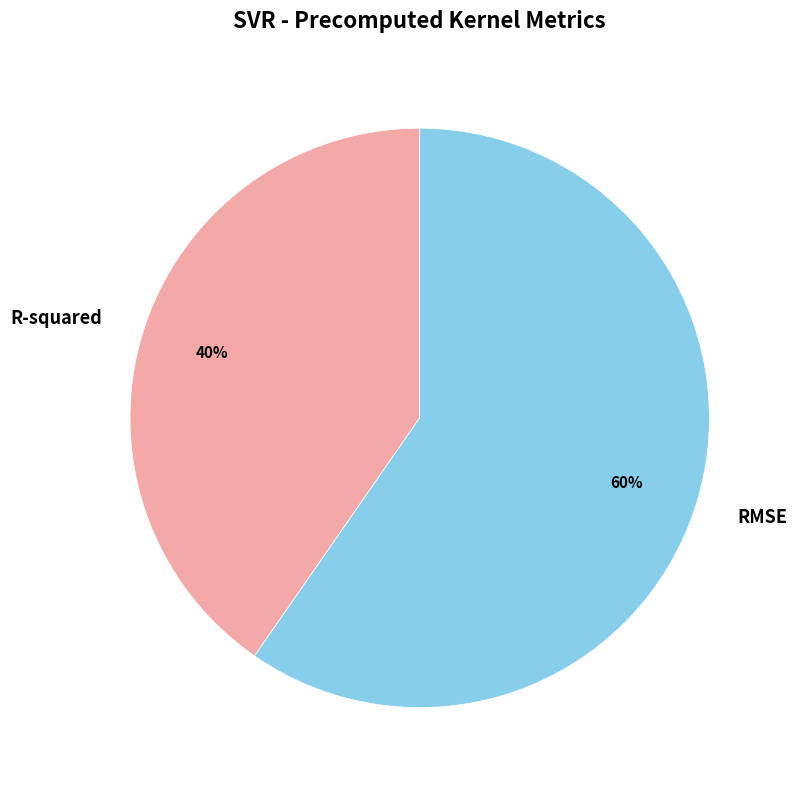

Which category accounts for the majority?

RMSE